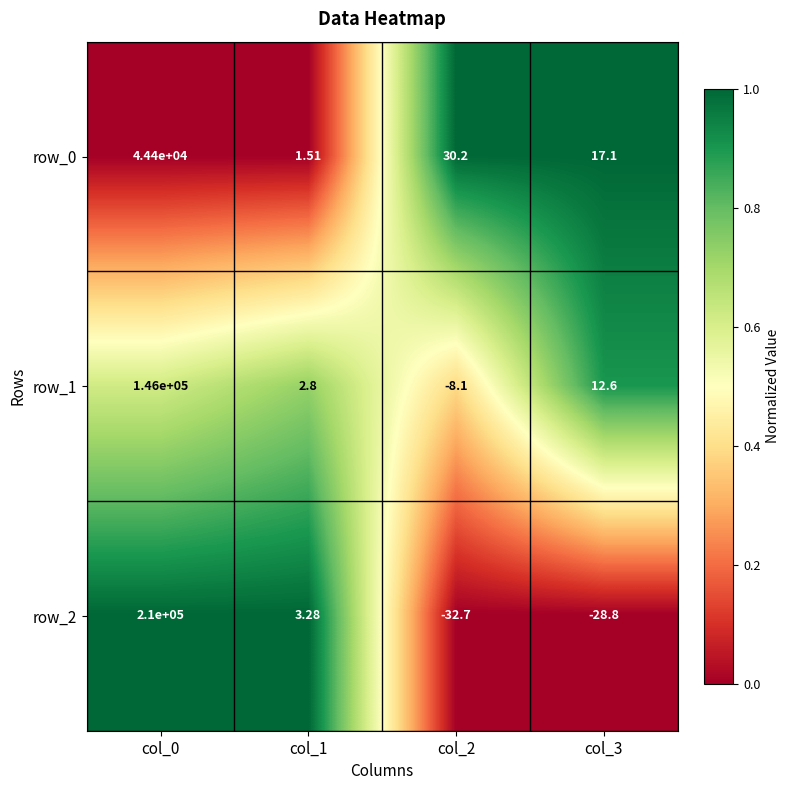

What is the minimum value for row_1?

-8.1